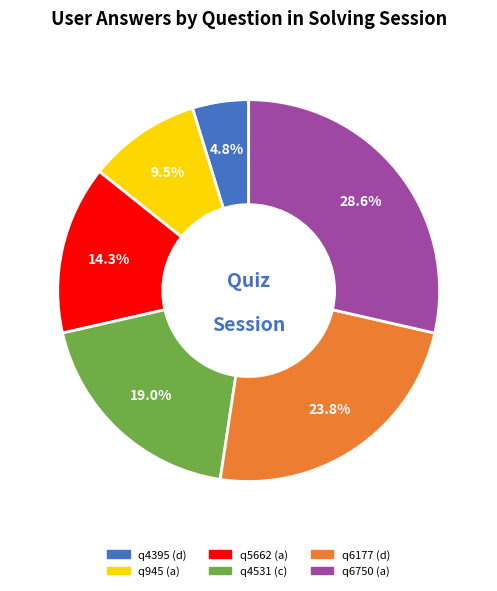

How many segments does this pie chart have?

6